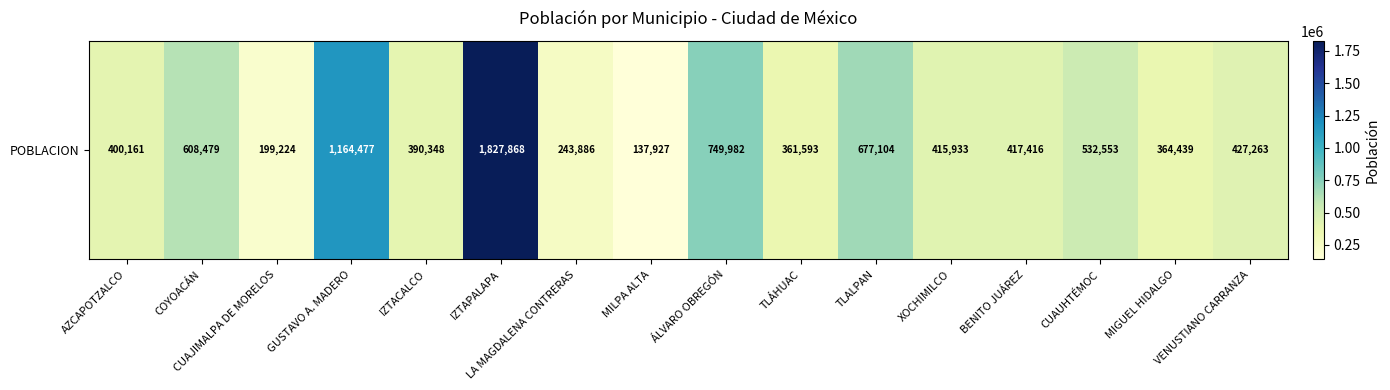

What is the change in value from ÁLVARO OBREGÓN to TLÁHUAC?

-388389